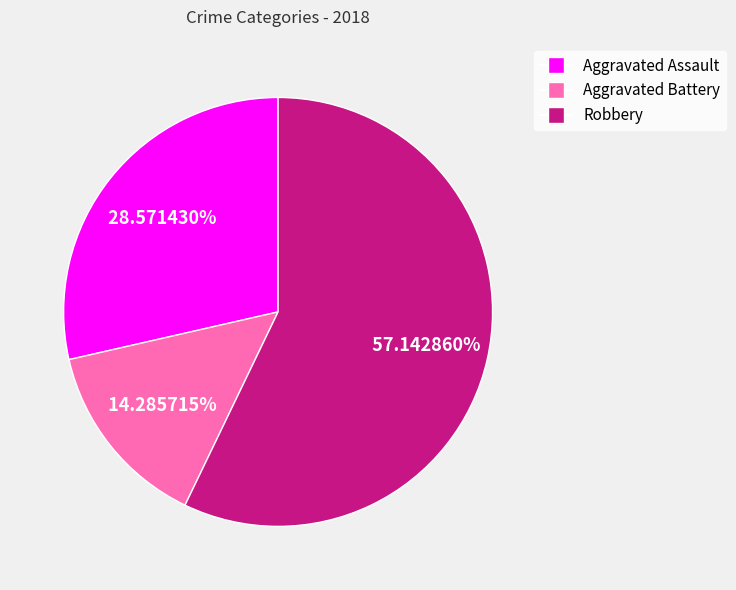

To the nearest percent, what is the average slice percentage?

33%